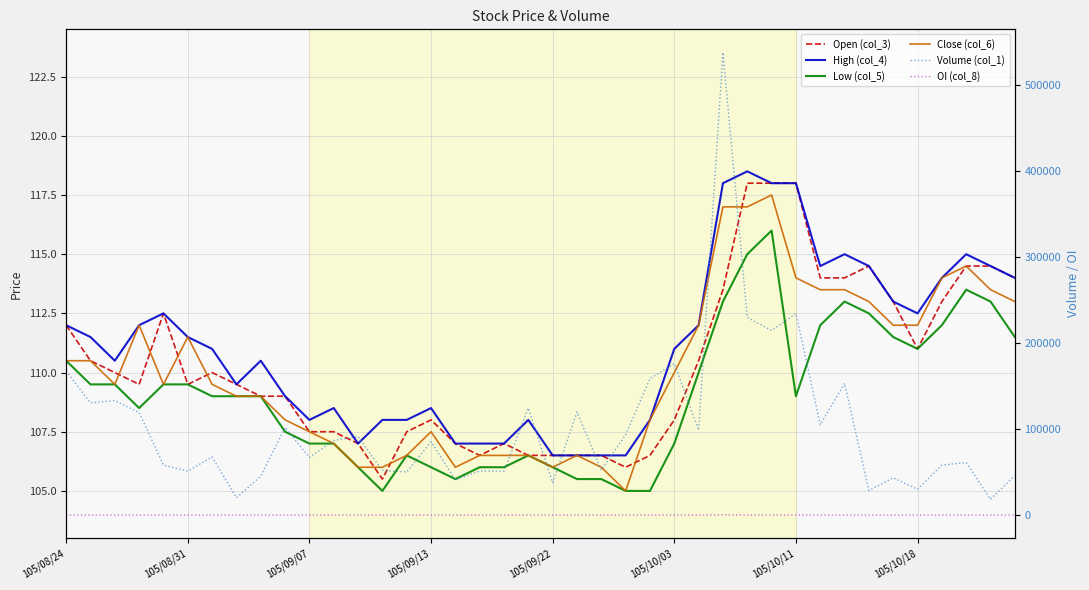

At which category does the chart reach its minimum across all series?

38